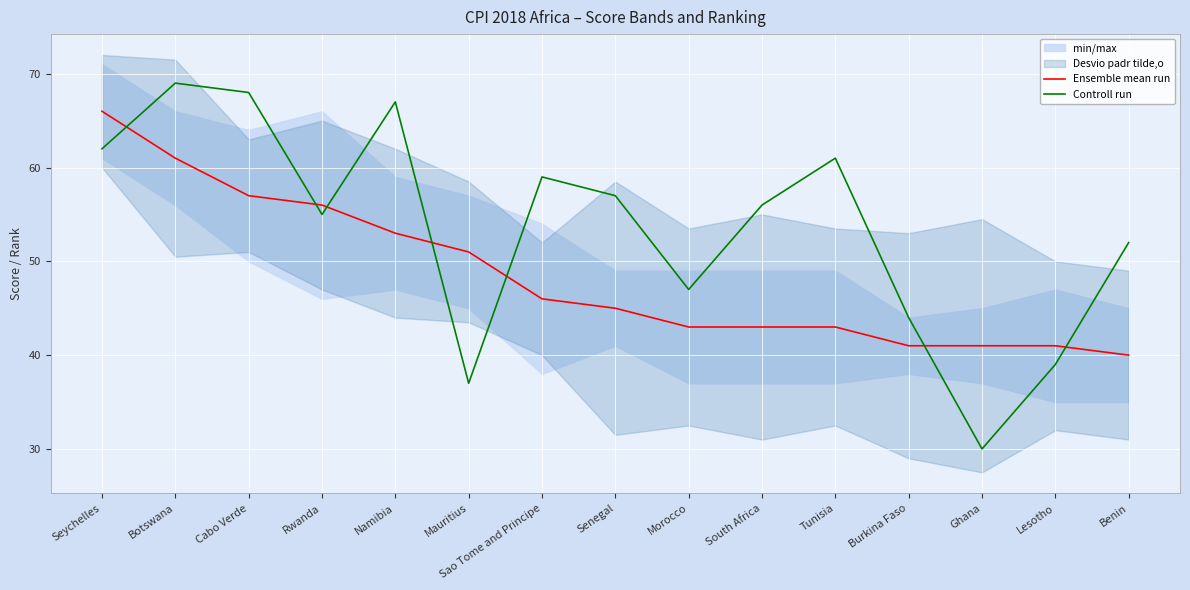

Does the chart display data point markers on the line(s)?

No